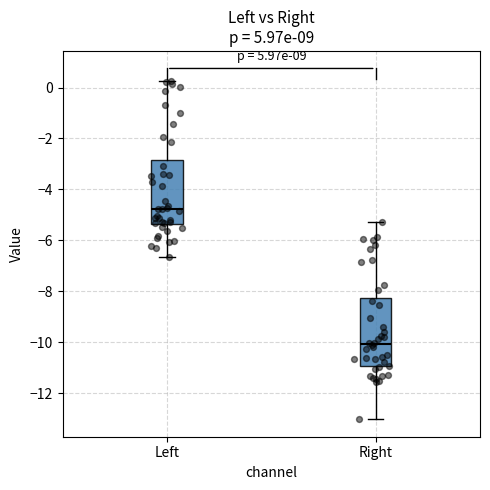

Which box's median line is the highest?

Left